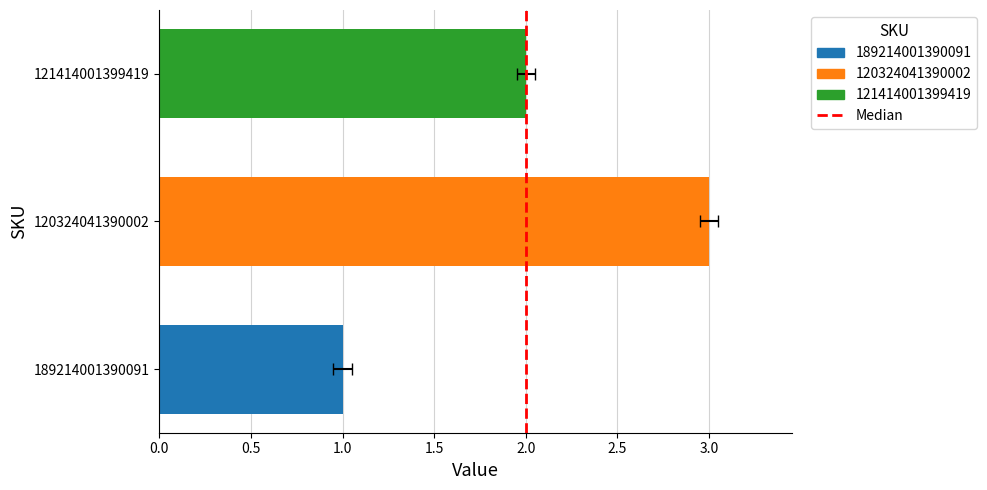

Are the bars grouped side by side (vs. stacked)?

No